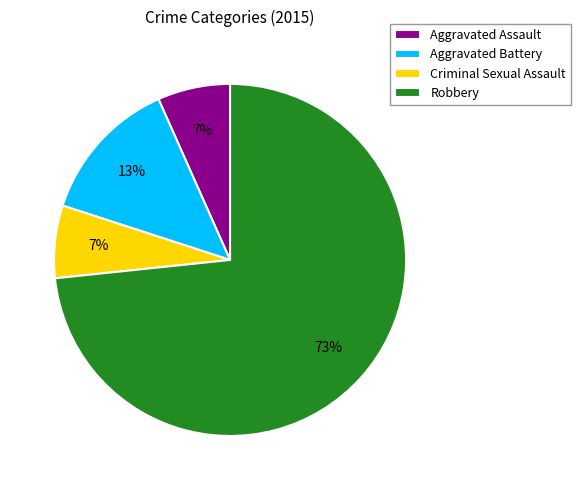

Which has a higher value, Aggravated Battery or Criminal Sexual Assault?

Aggravated Battery